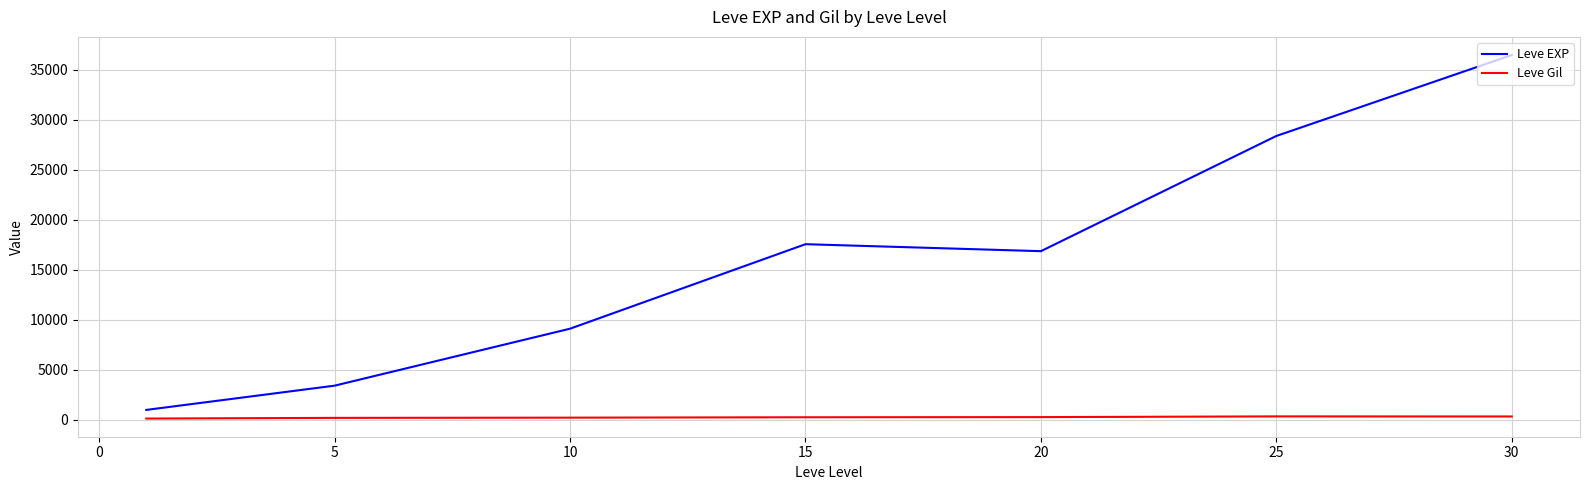

What is the difference between the maximum and minimum values in the Leve EXP series?

35515.0